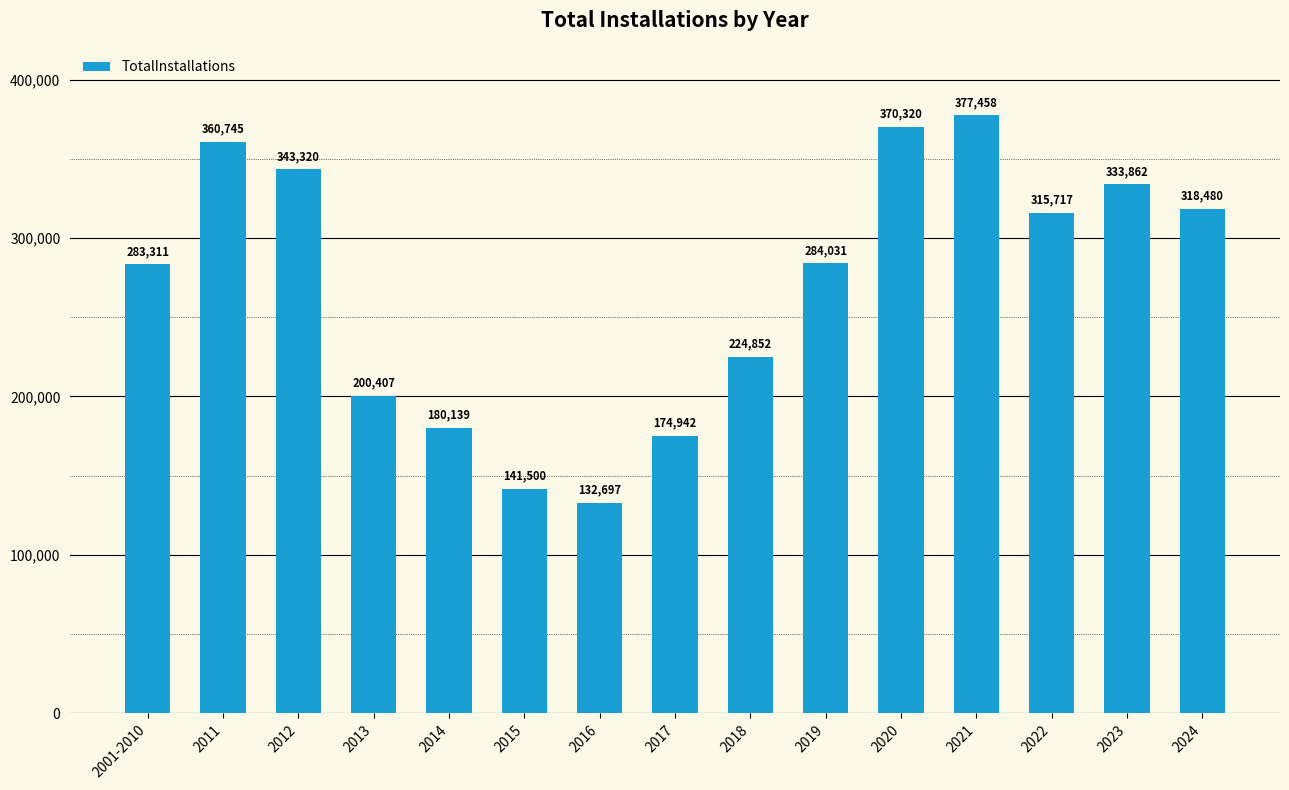

Is it true that the value at 2020 is 370320?

True